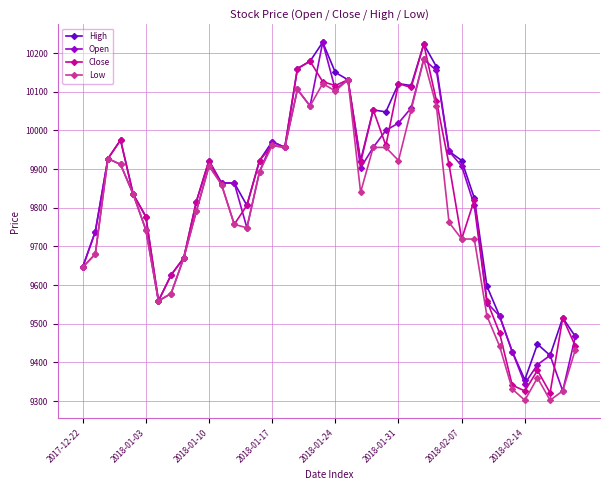

How many series are shown in this chart?

4